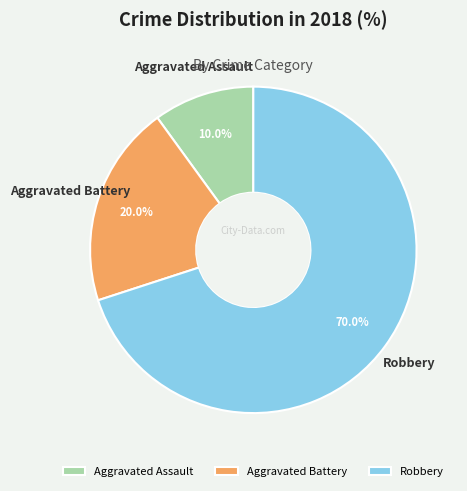

Which has a higher value, Aggravated Battery or Robbery?

Robbery